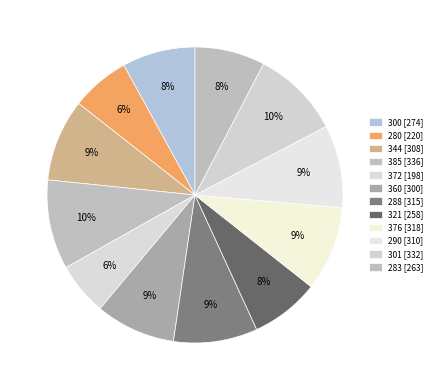

What percentage is the 344 slice, to the nearest percent?

9%